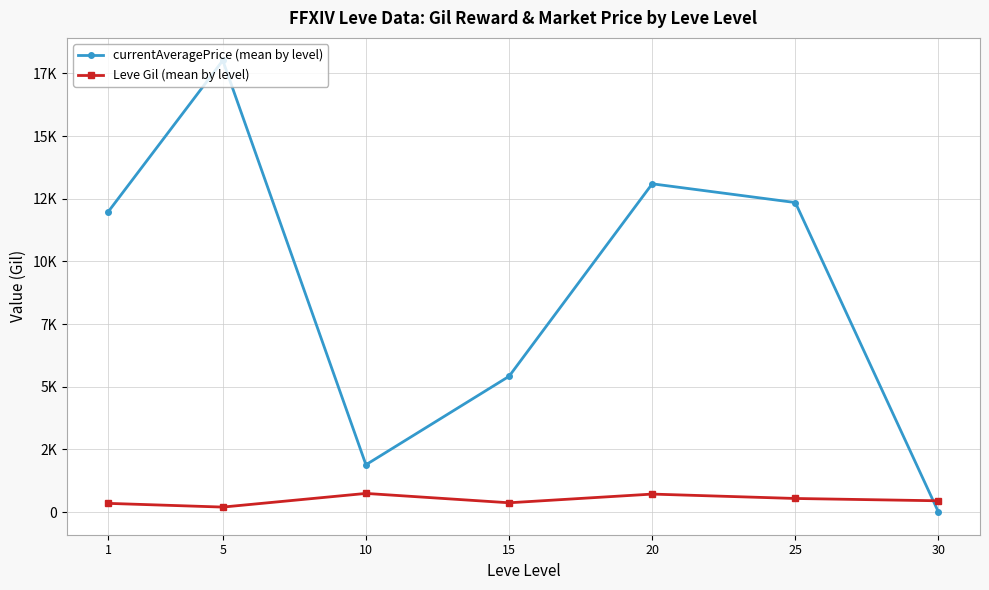

What is the approximate value of Leve Gil (mean by level) at 10?

746.7